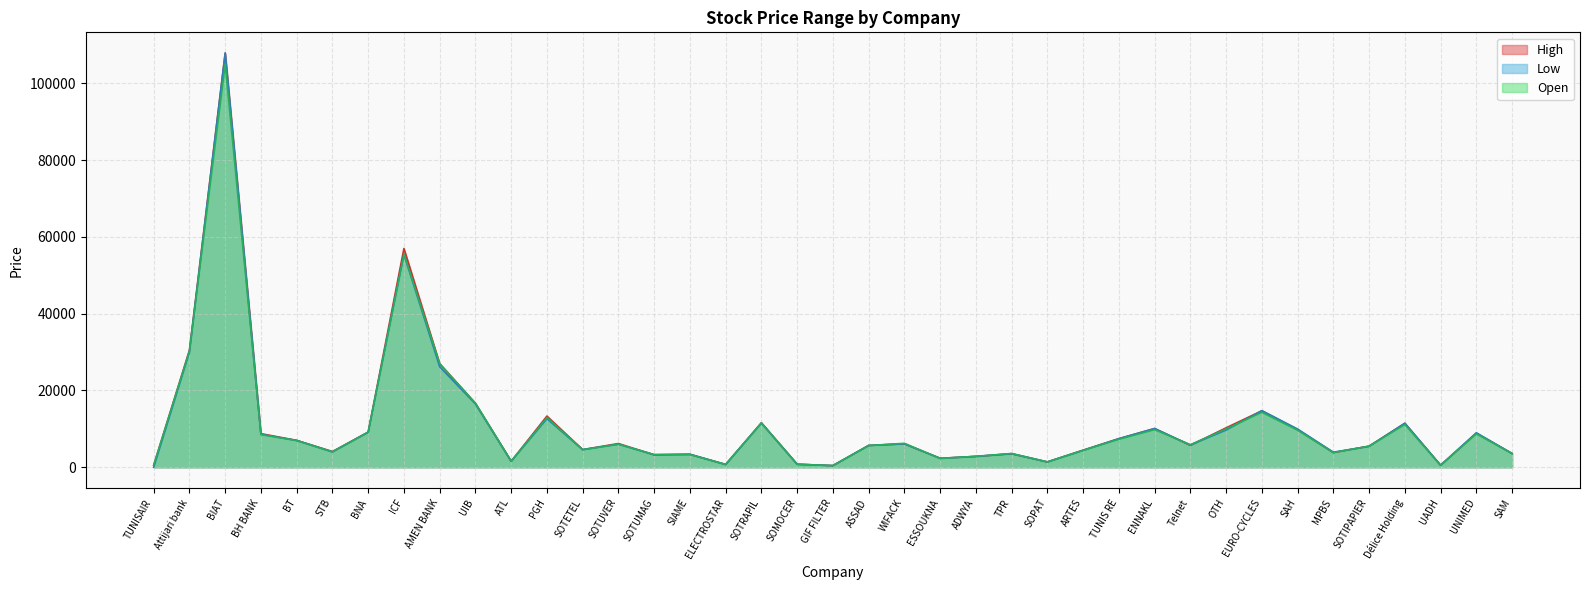

Where does the High series first go above 5710?

Attijari bank